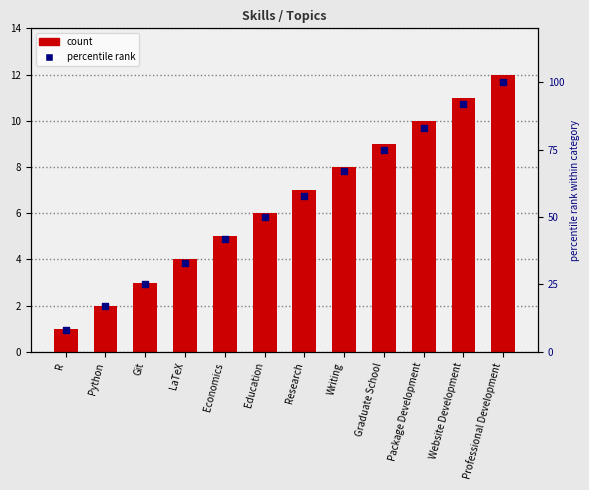

At how many categories does at least one series exceed 13?

11